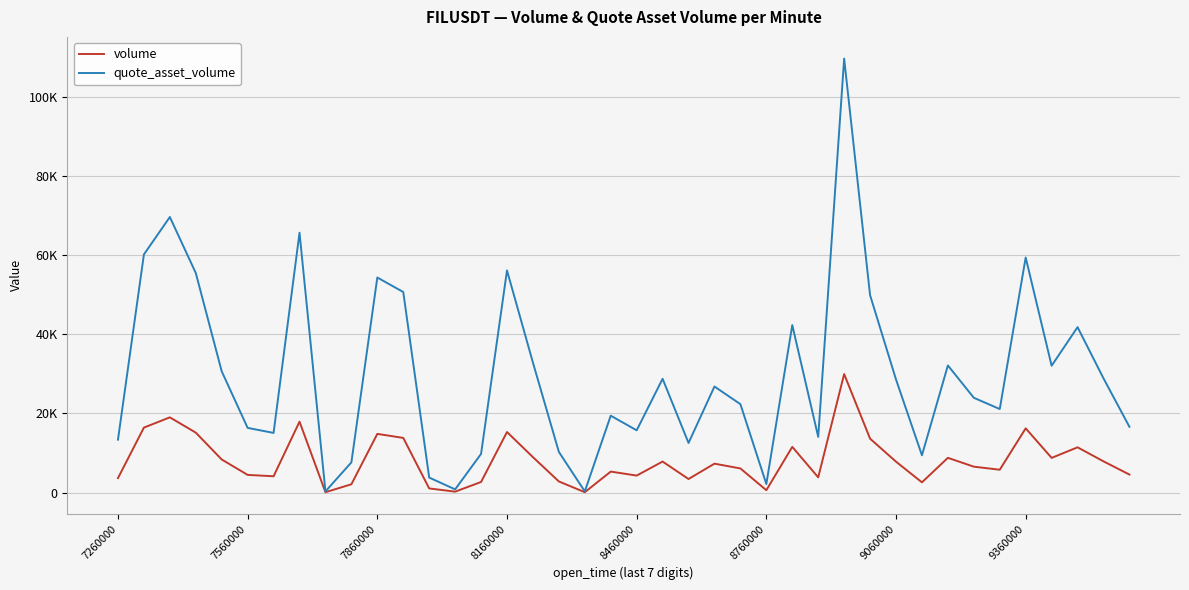

Reading left to right, list all the values displayed in this chart.

volume: 3643.2	16417.3	19012.3	15144.7	8350.0	4453.3	4107.3	17916.1	74.0	2079.2	14827.3	13812.8	1029.7	214.2	2659.4	15301.3	8945.7	2795.4	75.4	5289.8	4279.4	7828.4	3410.7	7295.6	6084.8	582.9	11543.6	3836.9	29955.0	13618.2	7800.3	2568.6	8771.4	6535.2	5760.7	16232.8	8757.8	11429.9	7882.6	4535.6
quote_asset_volume: 13365.0	60213.8	69687.4	55530.6	30651.2	16342.2	15074.9	65709.3	271.5	7624.9	54384.4	50718.4	3780.1	786.2	9761.8	56183.6	32862.6	10270.2	277.0	19435.2	15729.8	28764.2	12532.0	26809.3	22344.4	2139.2	42342.8	14065.8	109771.2	49913.3	28585.4	9411.0	32142.1	23961.8	21113.2	59448.4	32065.0	41823.8	28878.7	16616.0